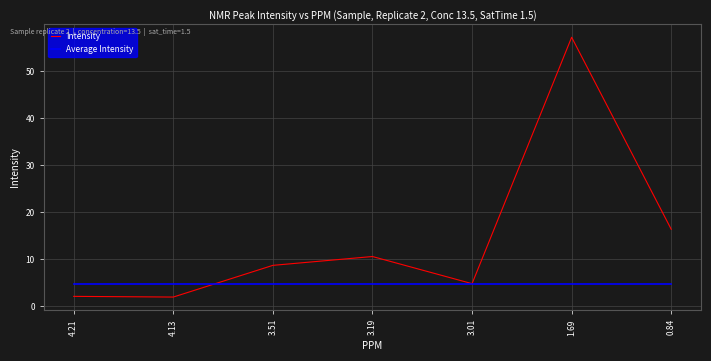

Rank the series by their maximum value, from lowest to highest.

Average Intensity, Intensity